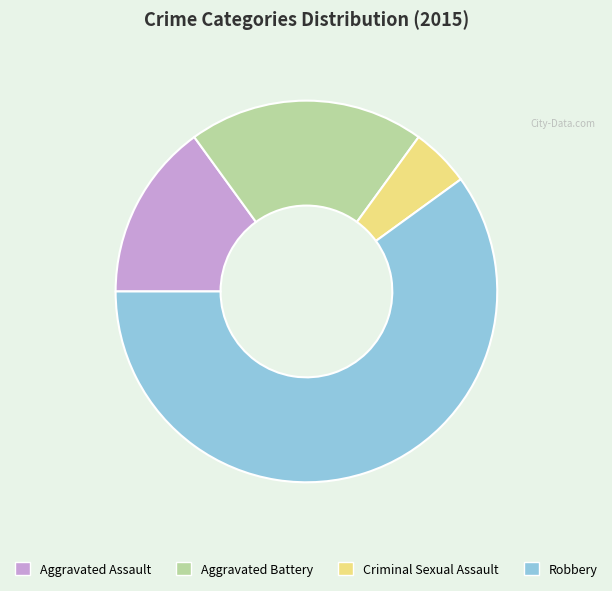

The Criminal Sexual Assault slice represents 5% of the pie. True or false?

True